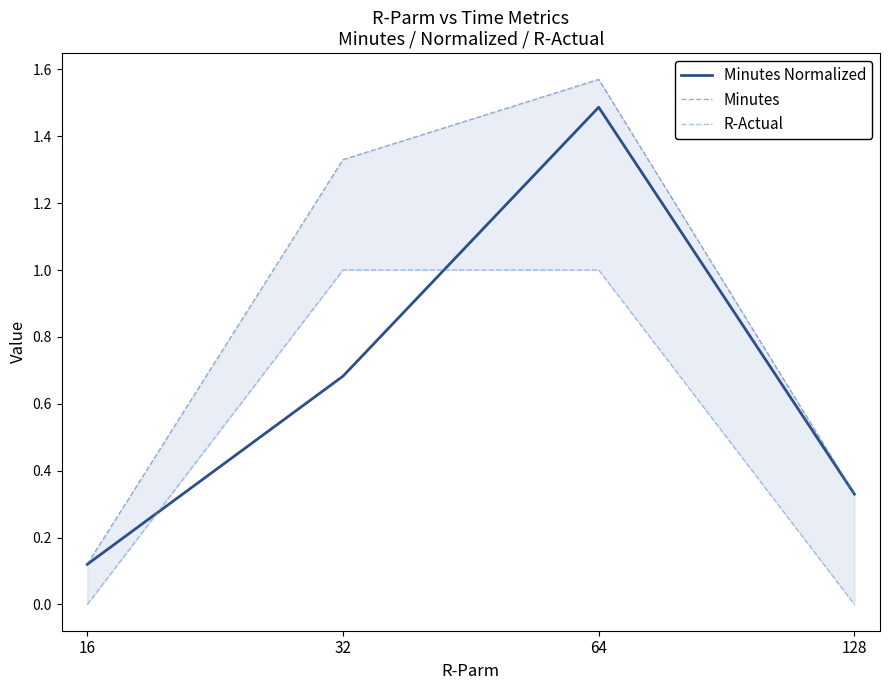

True or false: R-Actual has more than 1 points higher than both neighbors.

False